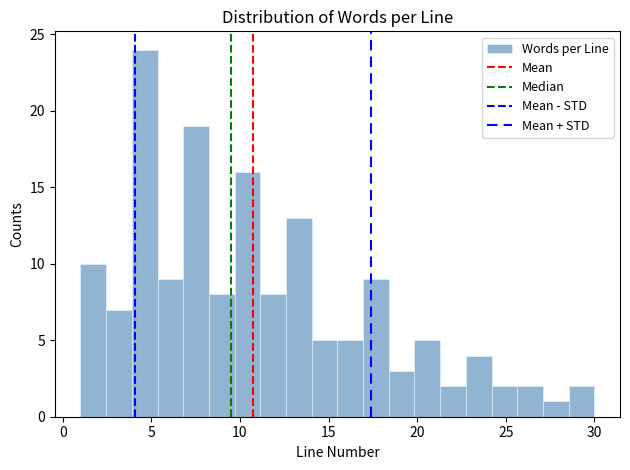

Around what value on the x-axis is the tallest bar? Give the approximate position of its centre, as read against the axis.

4.5